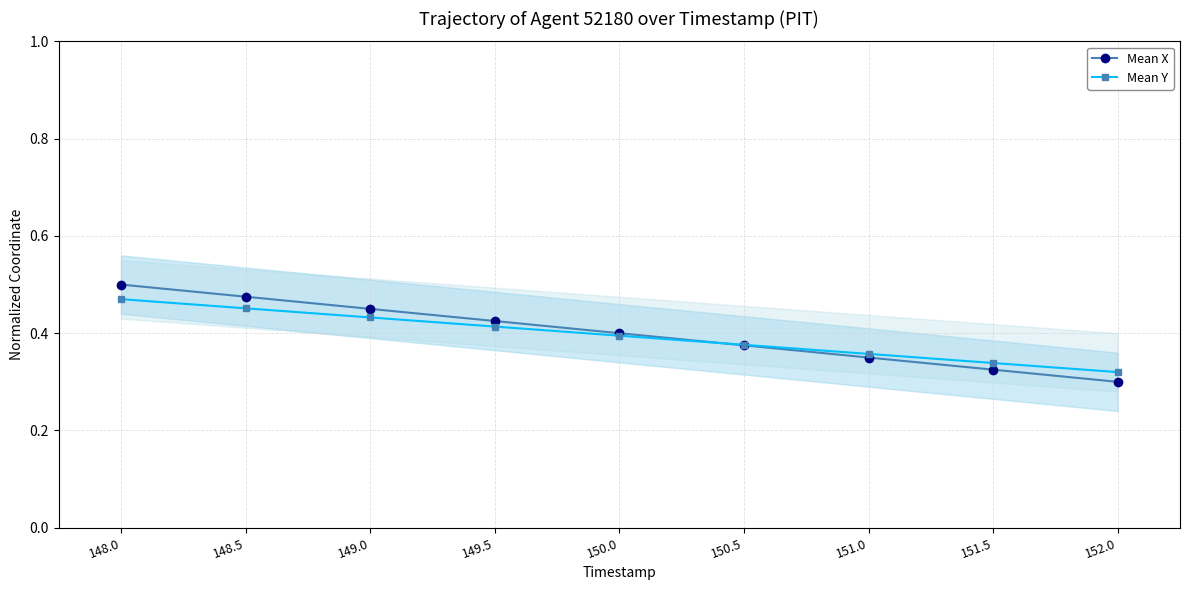

What is the difference between the second highest and minimum values in the Mean X series?

0.2